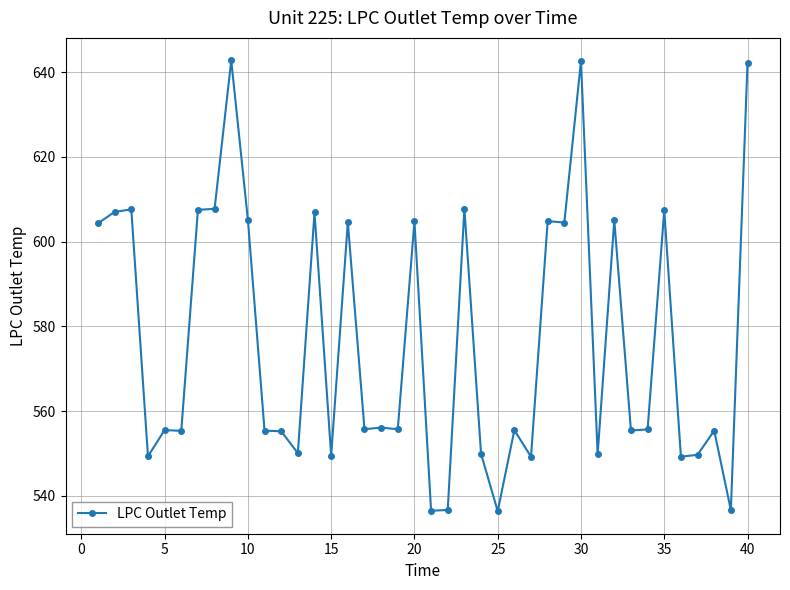

What is the difference between the second highest and minimum values?

106.2